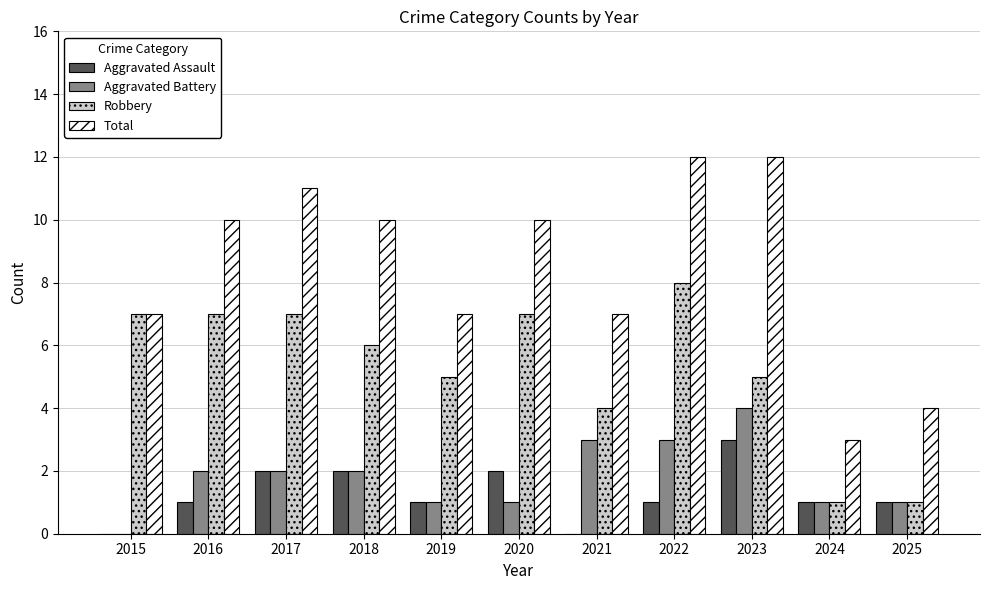

Which series has the largest total across all categories?

Total